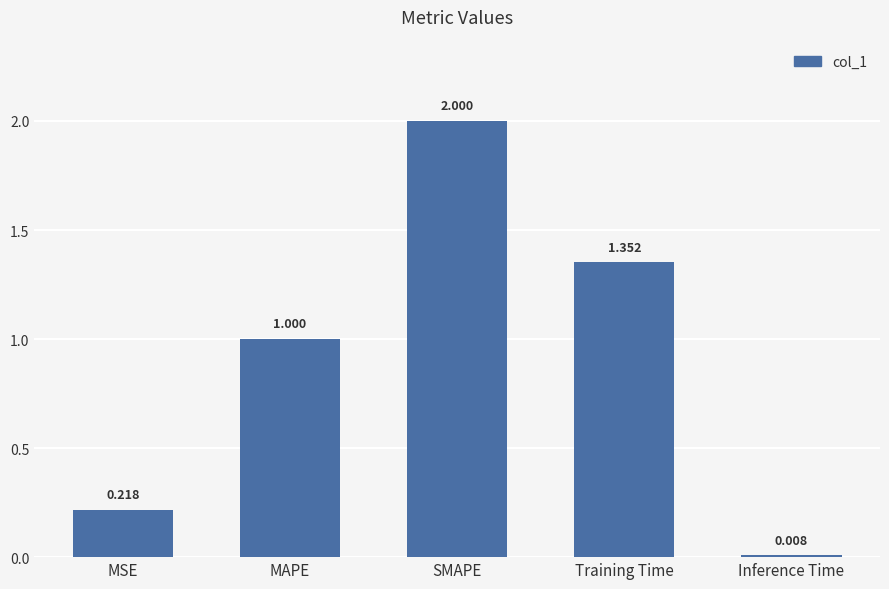

Does the chart contain stacked bars?

No